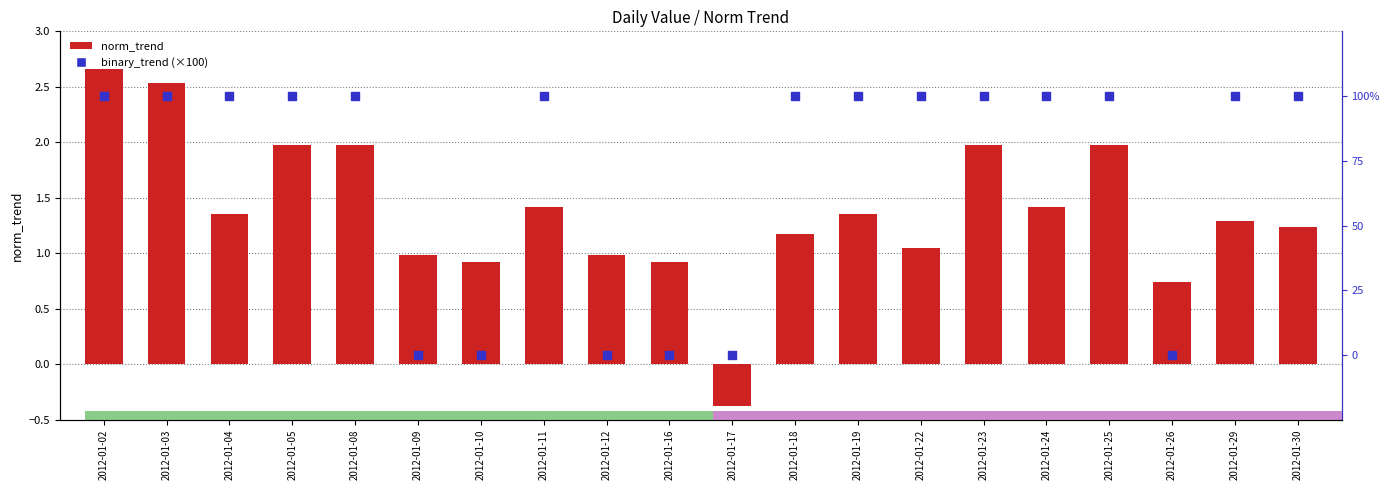

What are all the series names shown in the legend?

norm_trend, binary_trend